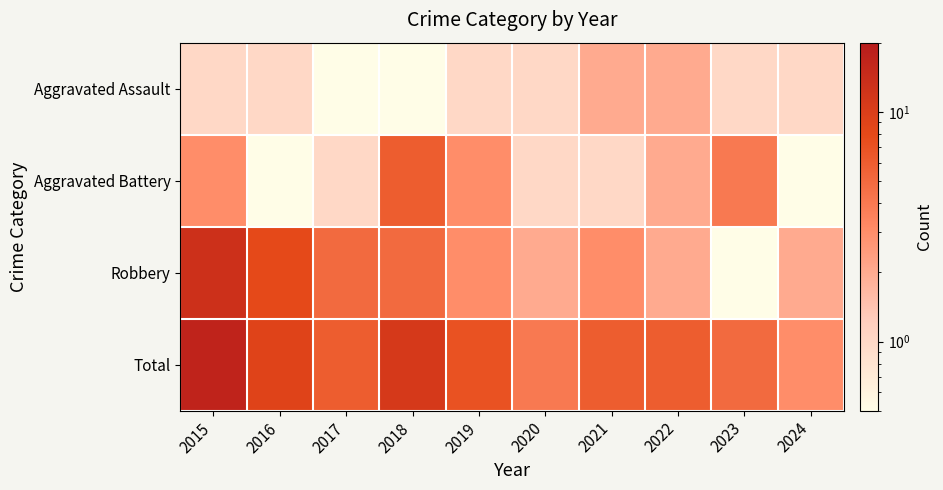

Rank the series by their average value, from lowest to highest.

Aggravated Assault, Aggravated Battery, Robbery, Total